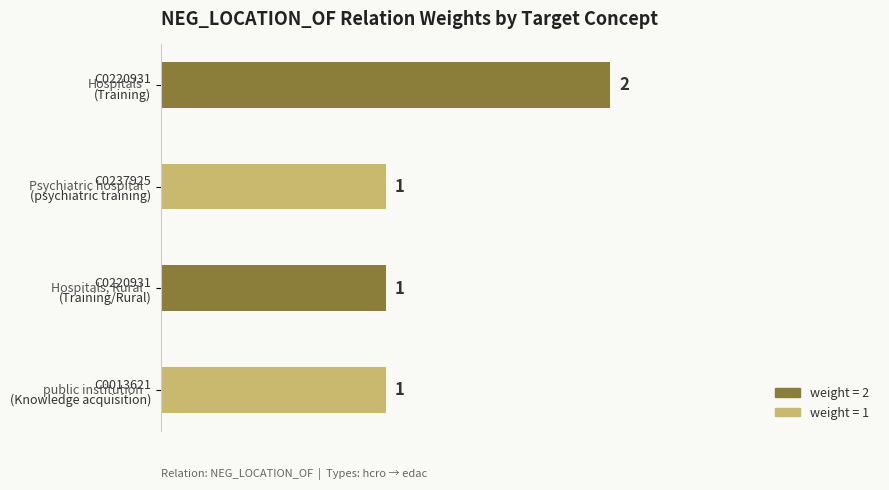

What is the average value?

1